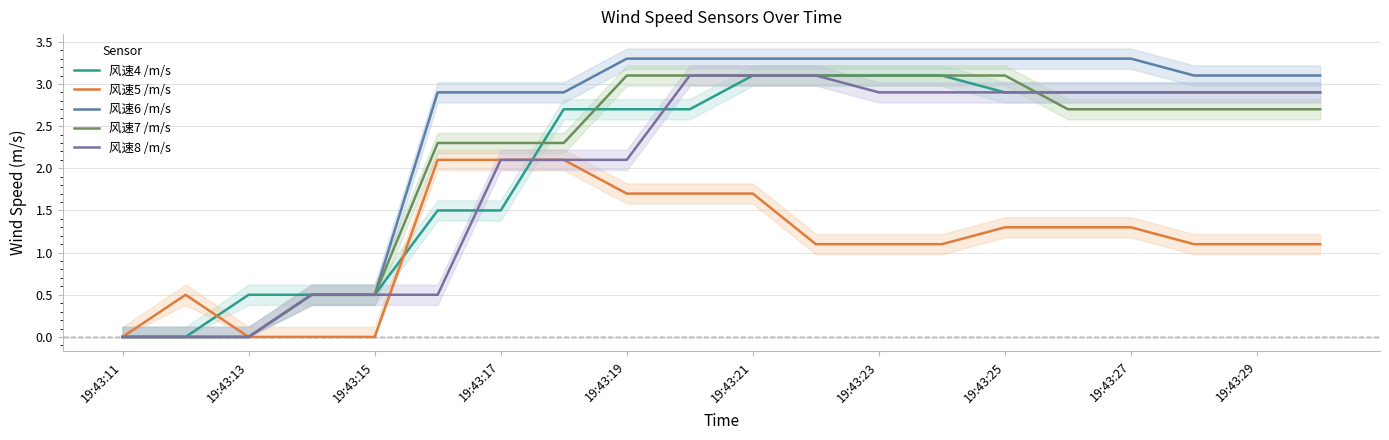

How many data points in 风速4 /m/s are less than 2?

7